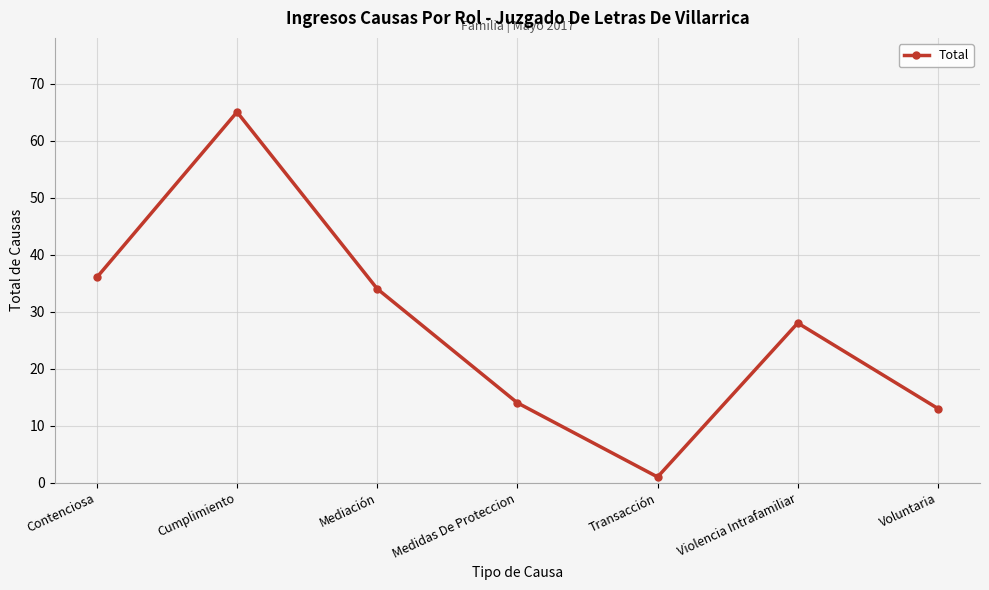

What is the average value?

27